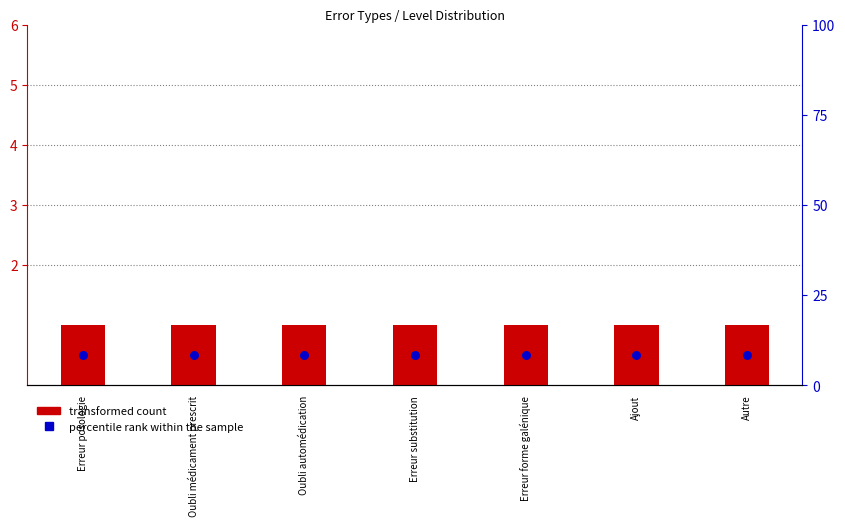

Which series has the largest total across all categories?

transformed count